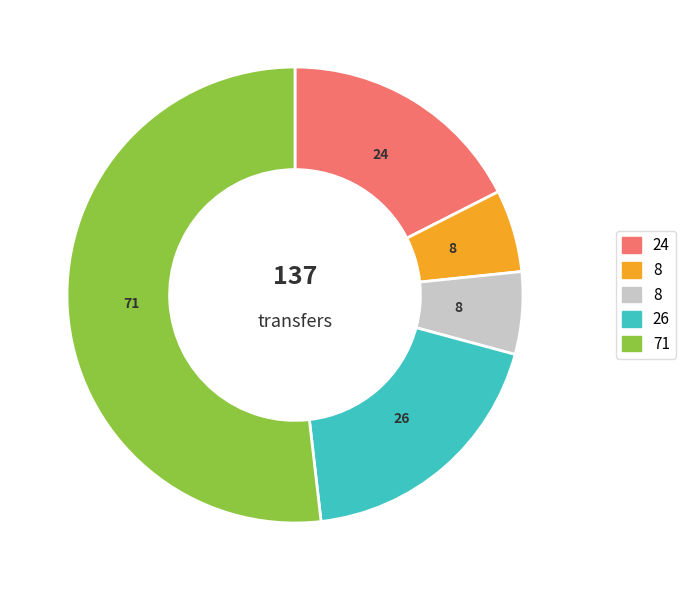

Count the number of slices in the pie.

5